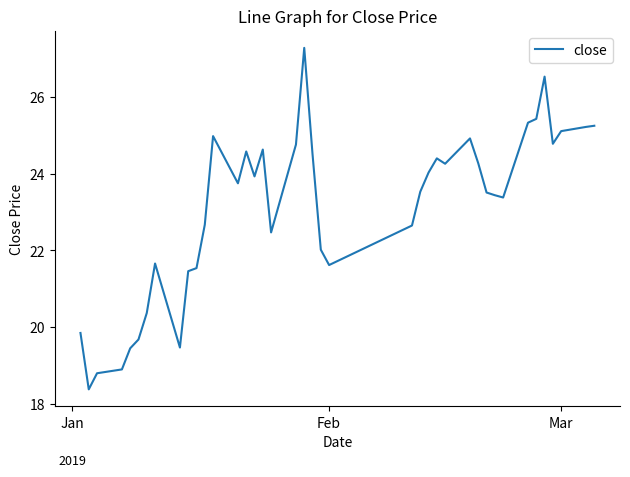

What is the greatest value displayed?

27.3